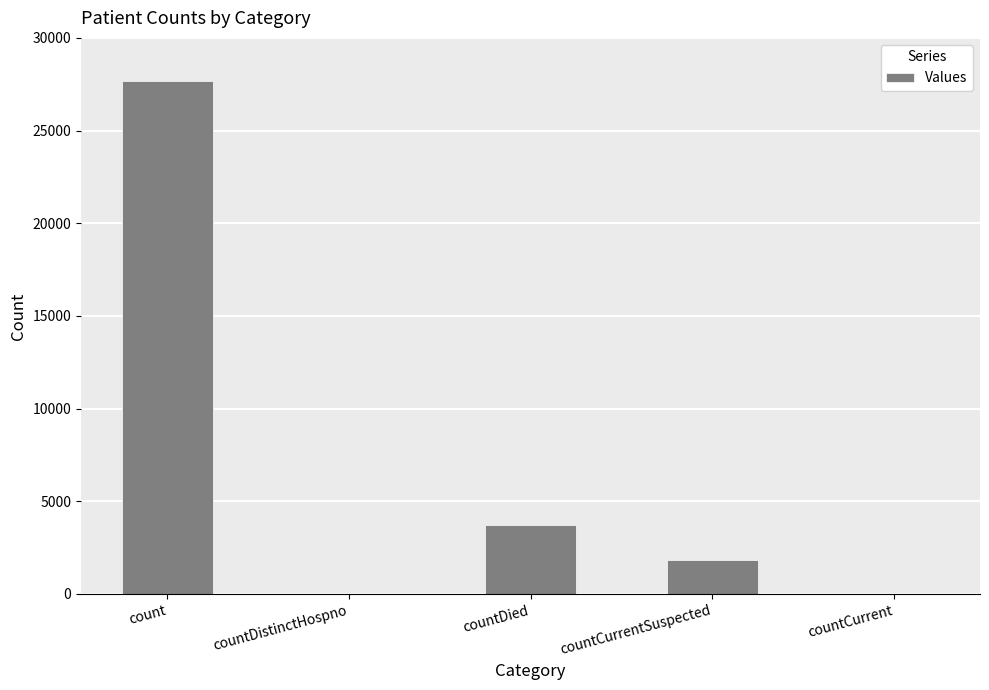

Which has a higher value, countDistinctHospno or countDied?

countDied